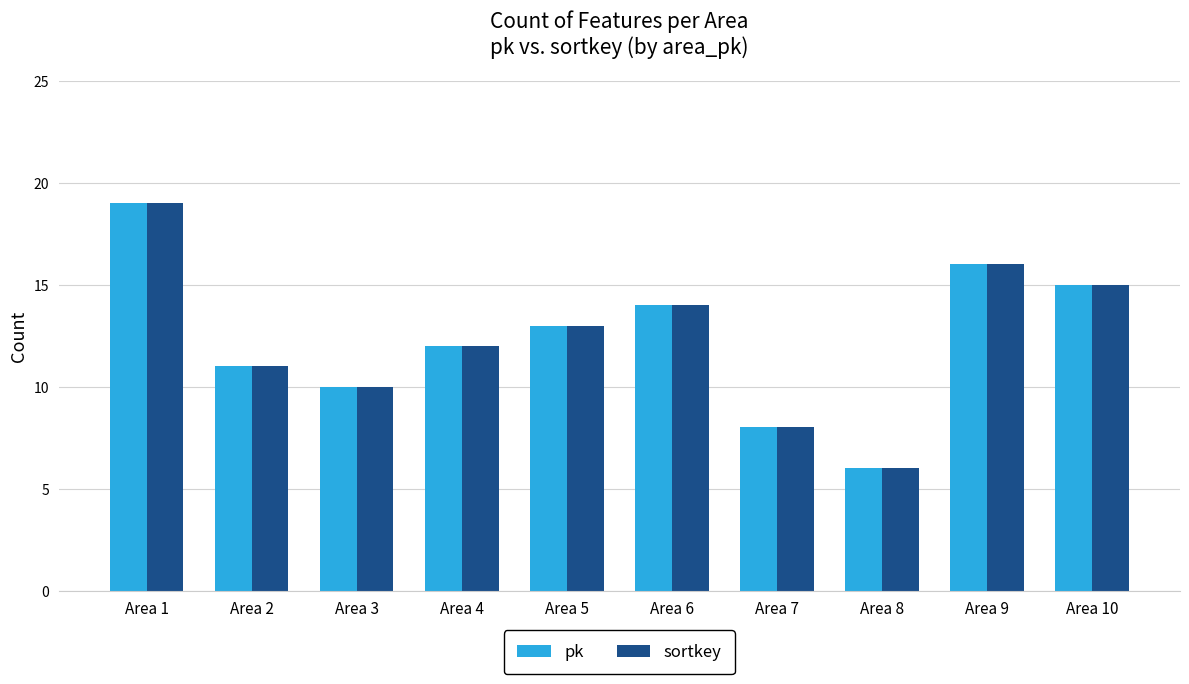

What is the smallest value displayed?

6